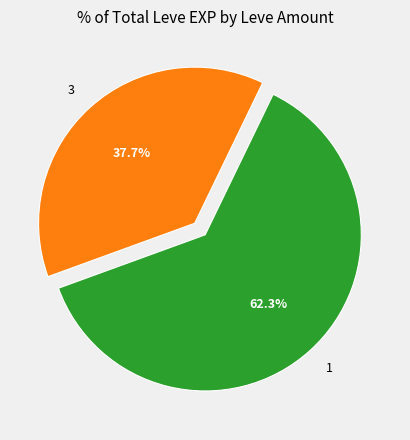

How many segments does this pie chart have?

2